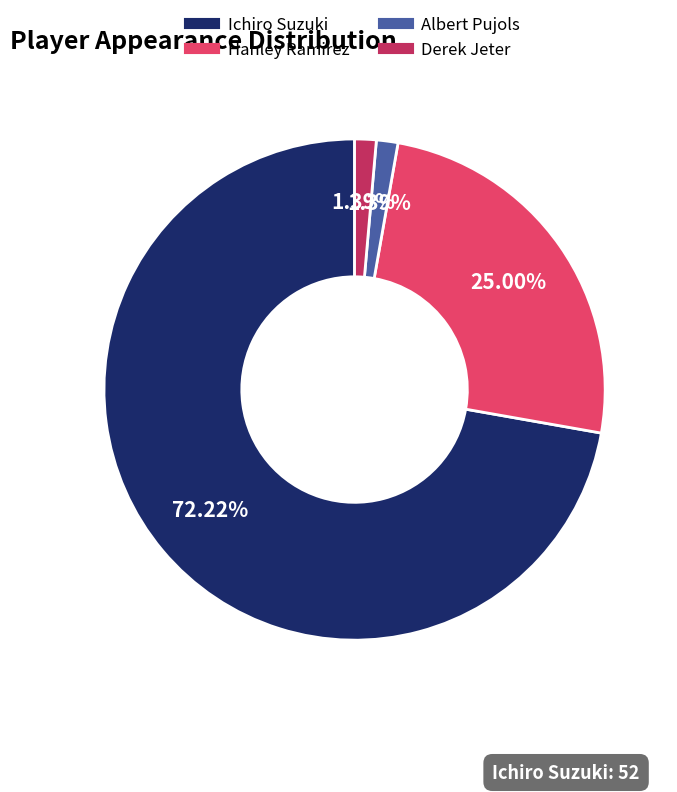

Between Ichiro Suzuki and Albert Pujols, which is larger?

Ichiro Suzuki